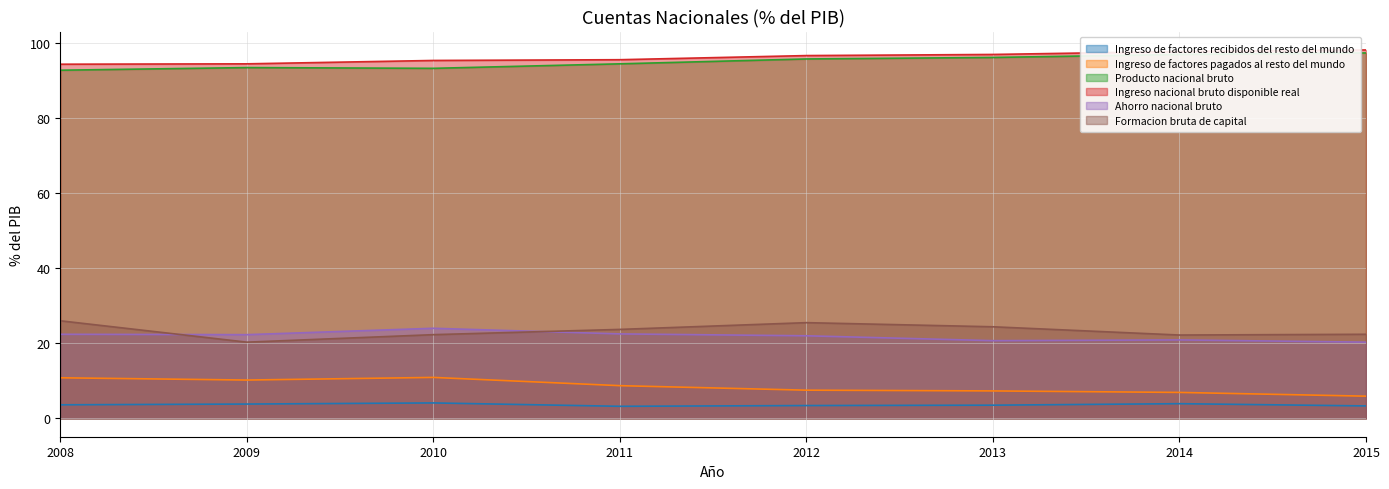

True or false: Ingreso de factores recibidos del resto del mundo has more than 2 points higher than both neighbors.

False